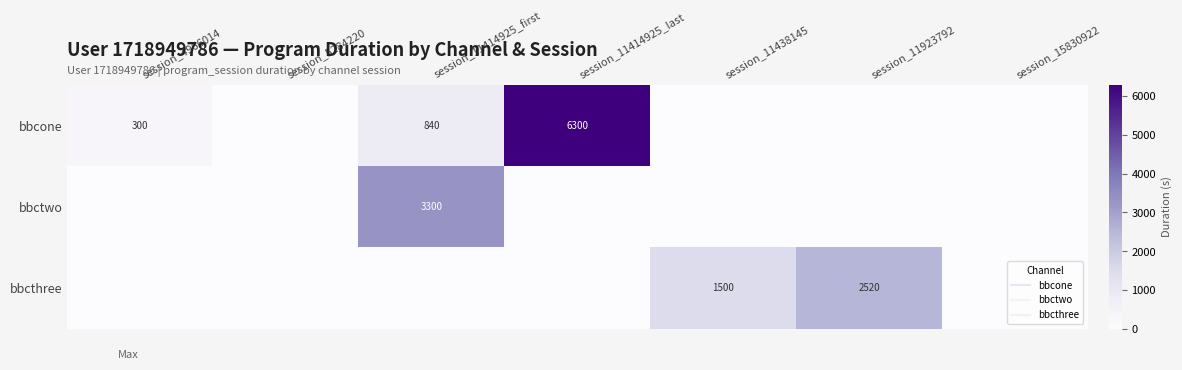

Is it true that bbcone equals 300 at session_4966014?

True